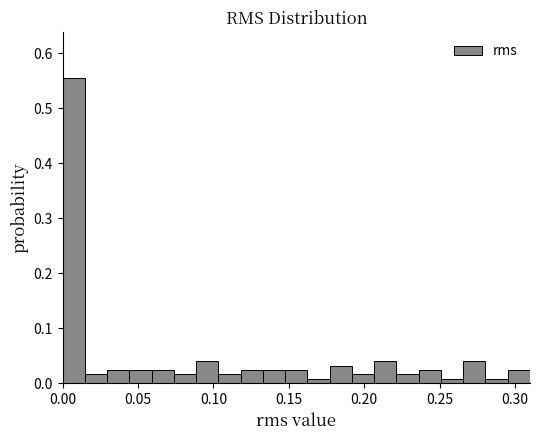

Around what value on the x-axis is the tallest bar? Give the approximate position of its centre, as read against the axis.

0.005